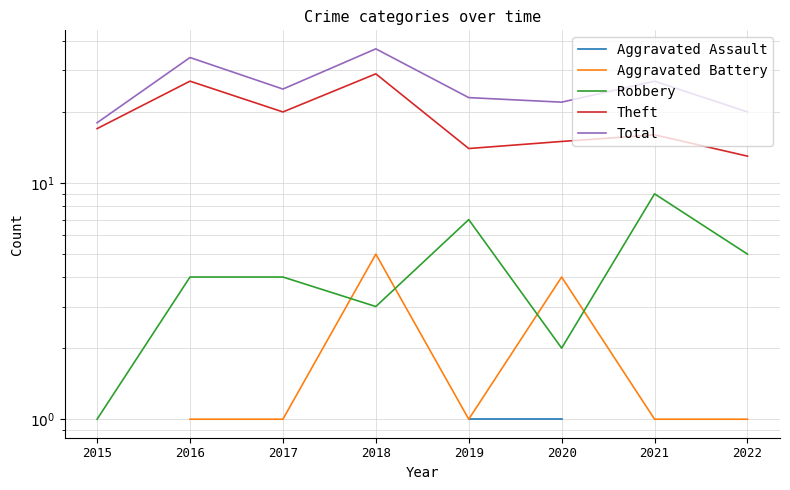

The value of Total at 2019 is 23.0. True or false?

True